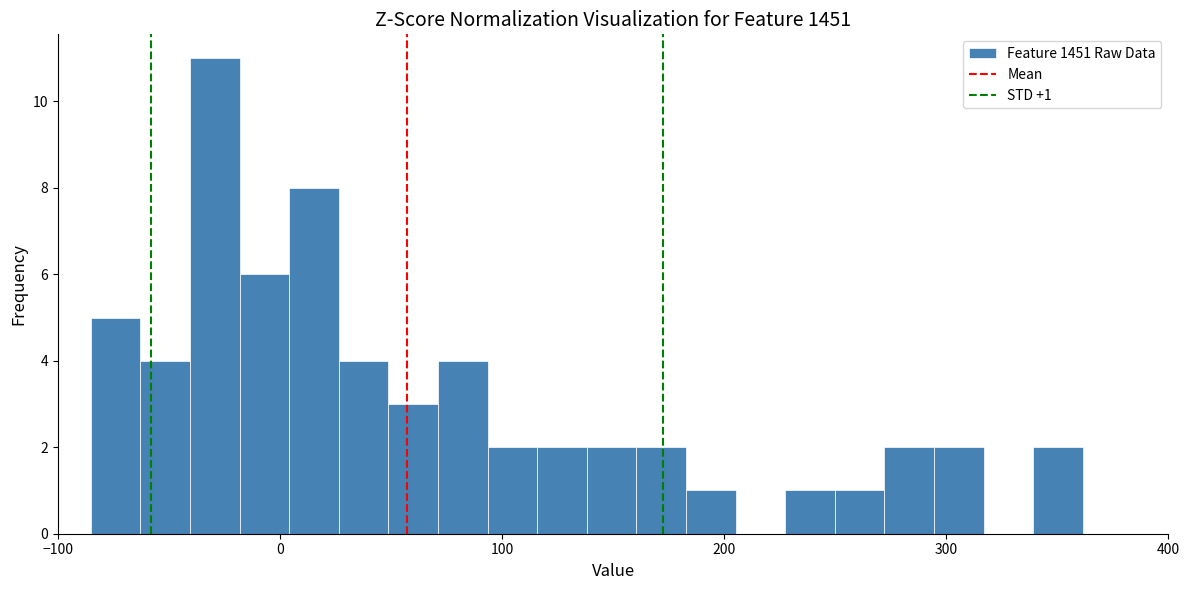

Read against the x-axis, roughly where is the centre of the tallest bar?

-30